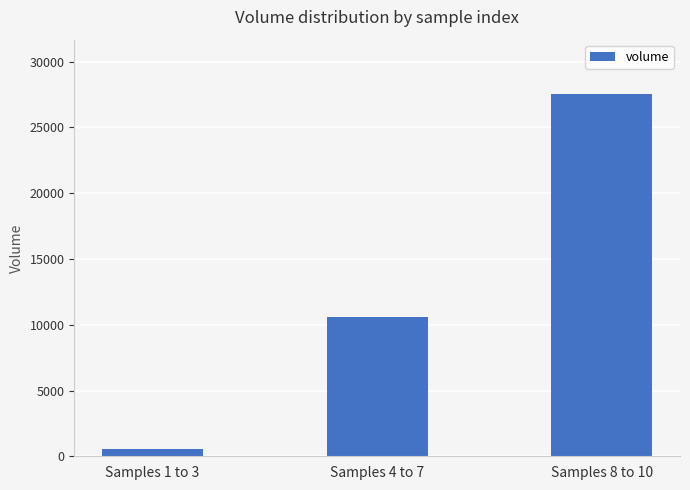

How many series are shown in this chart?

1